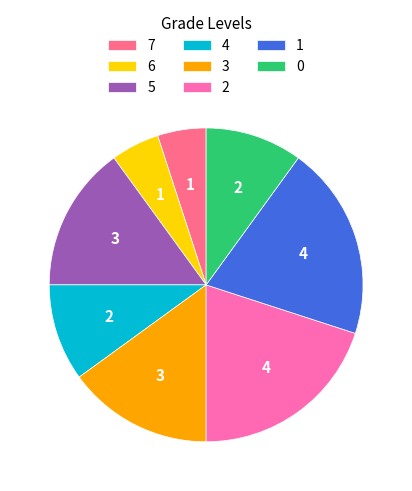

Does any single category account for the majority?

No